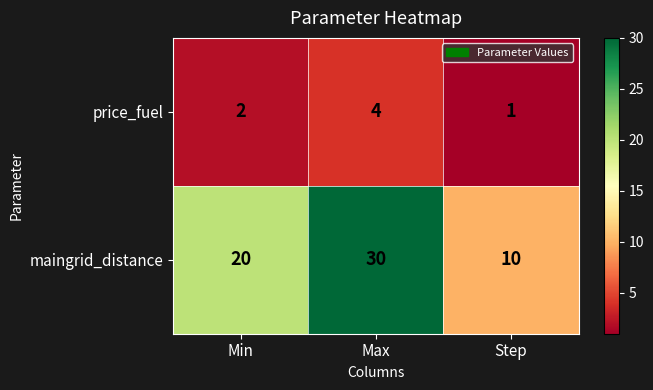

At which category does the chart reach its minimum across all series?

Step